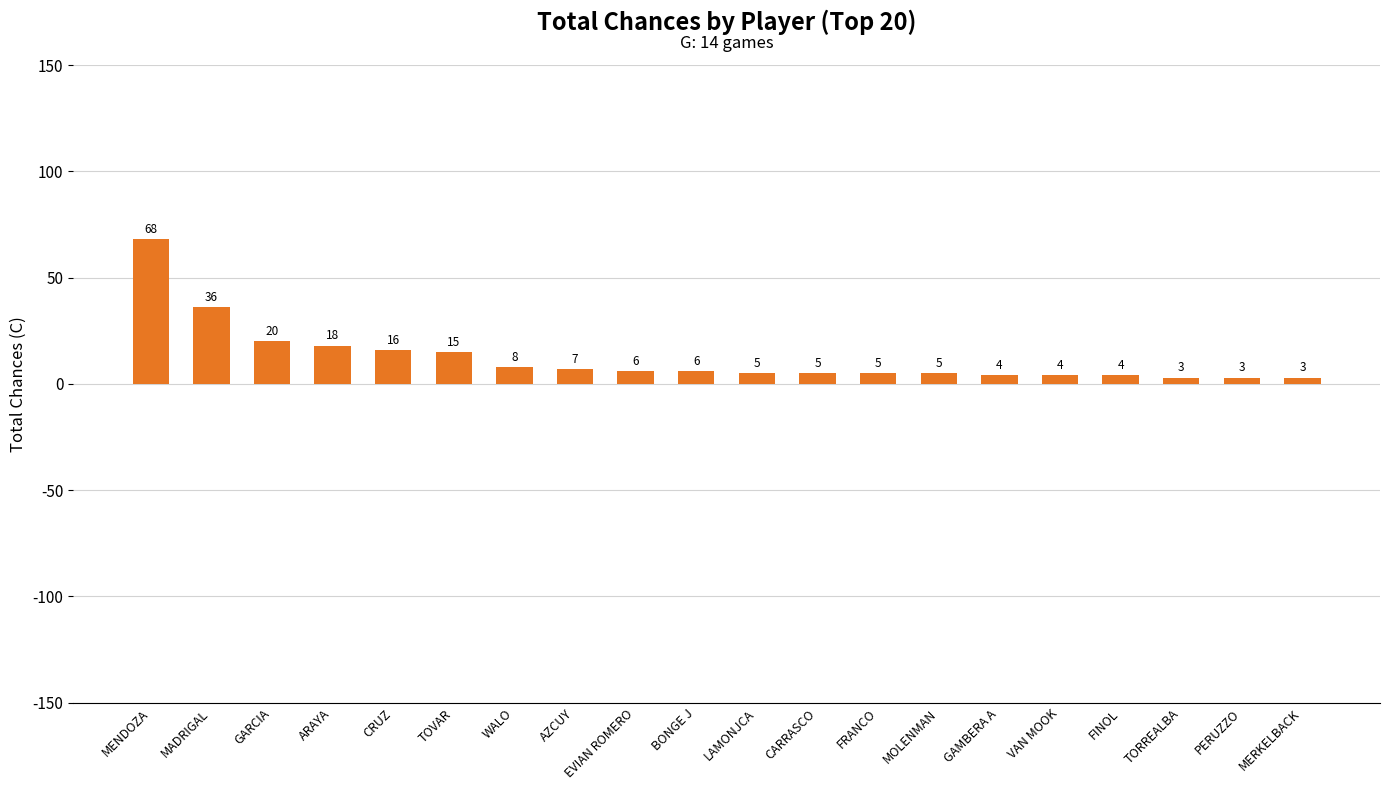

How many values are below 6?

10